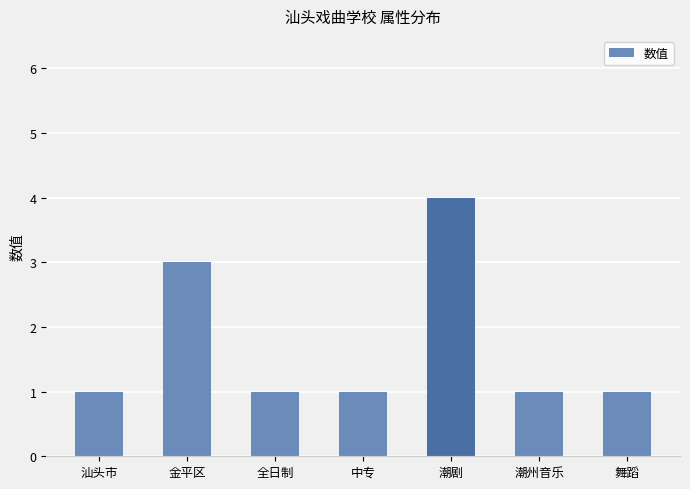

What is the sum of the values at 舞蹈 and 汕头市?

2